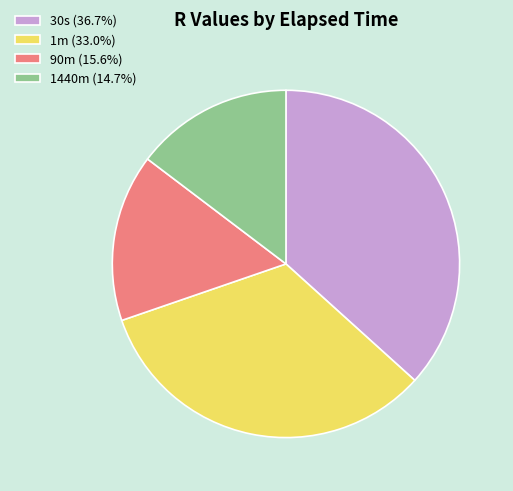

Which slice is the smallest?

1440m